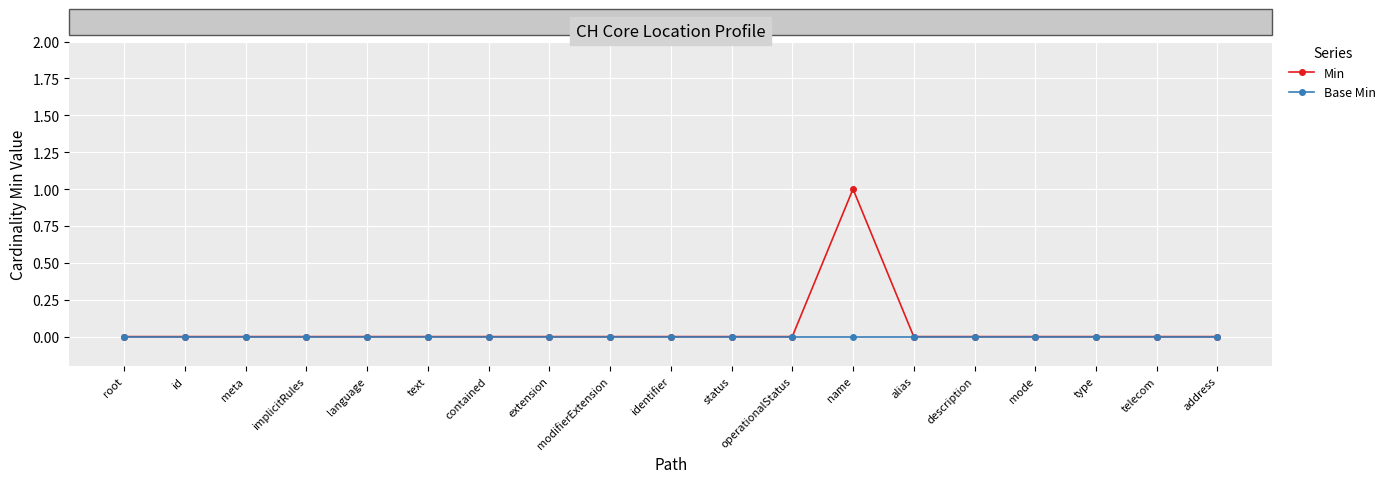

How many categories are shown in the chart?

19